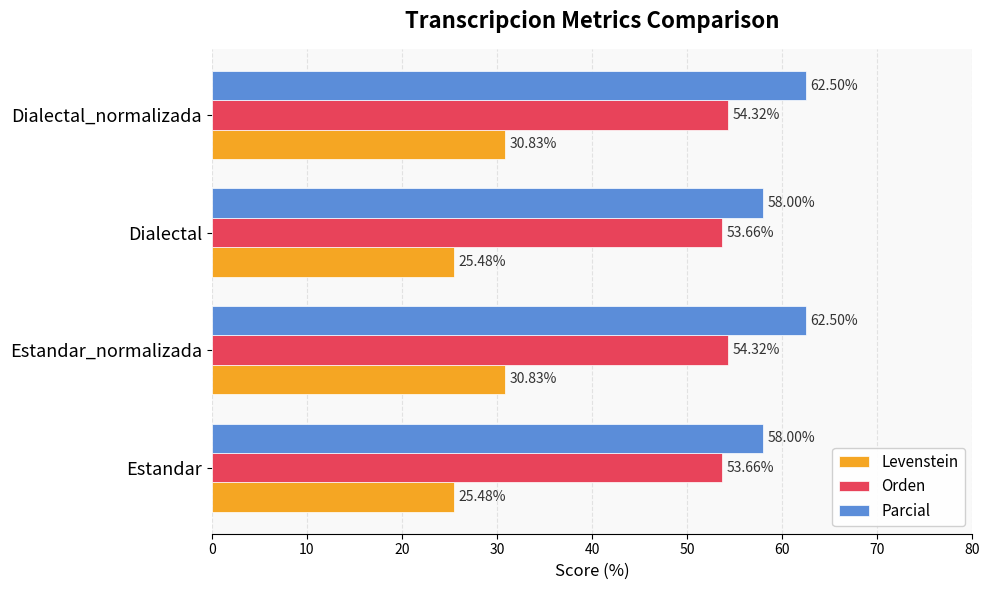

What is the maximum value for Parcial?

62.5